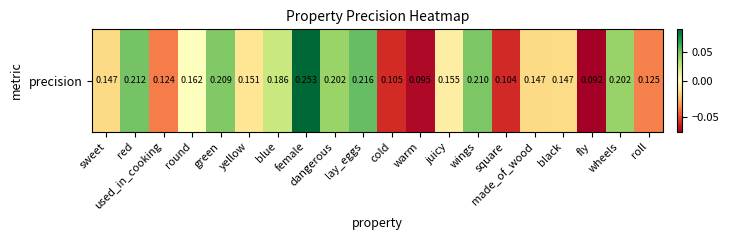

True or false: the data shows 0.0 at dangerous.

True